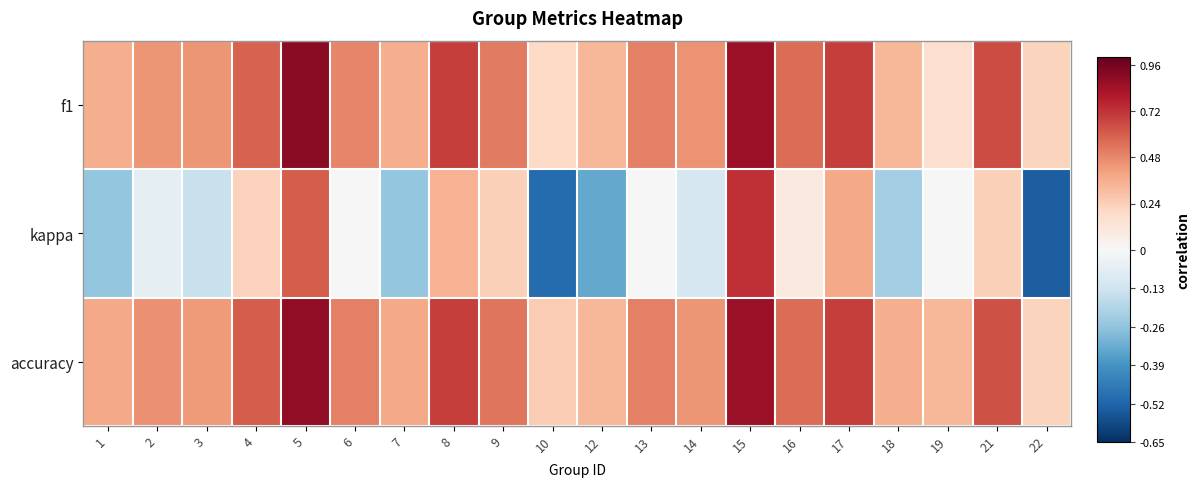

Reading right to left, list all the values displayed in this chart.

f1: 22=0.2	21=0.7	19=0.2	18=0.3	17=0.7	16=0.6	15=0.9	14=0.5	13=0.5	12=0.3	10=0.2	9=0.5	8=0.7	7=0.4	6=0.5	5=0.9	4=0.6	3=0.4	2=0.4	1=0.4
kappa: 22=-0.5	21=0.2	19=0.0	18=-0.2	17=0.4	16=0.1	15=0.7	14=-0.1	13=0.0	12=-0.3	10=-0.5	9=0.2	8=0.3	7=-0.2	6=0.0	5=0.6	4=0.2	3=-0.1	2=-0.1	1=-0.2
accuracy: 22=0.2	21=0.6	19=0.3	18=0.4	17=0.7	16=0.6	15=0.9	14=0.4	13=0.5	12=0.3	10=0.2	9=0.5	8=0.7	7=0.4	6=0.5	5=0.9	4=0.6	3=0.4	2=0.5	1=0.4